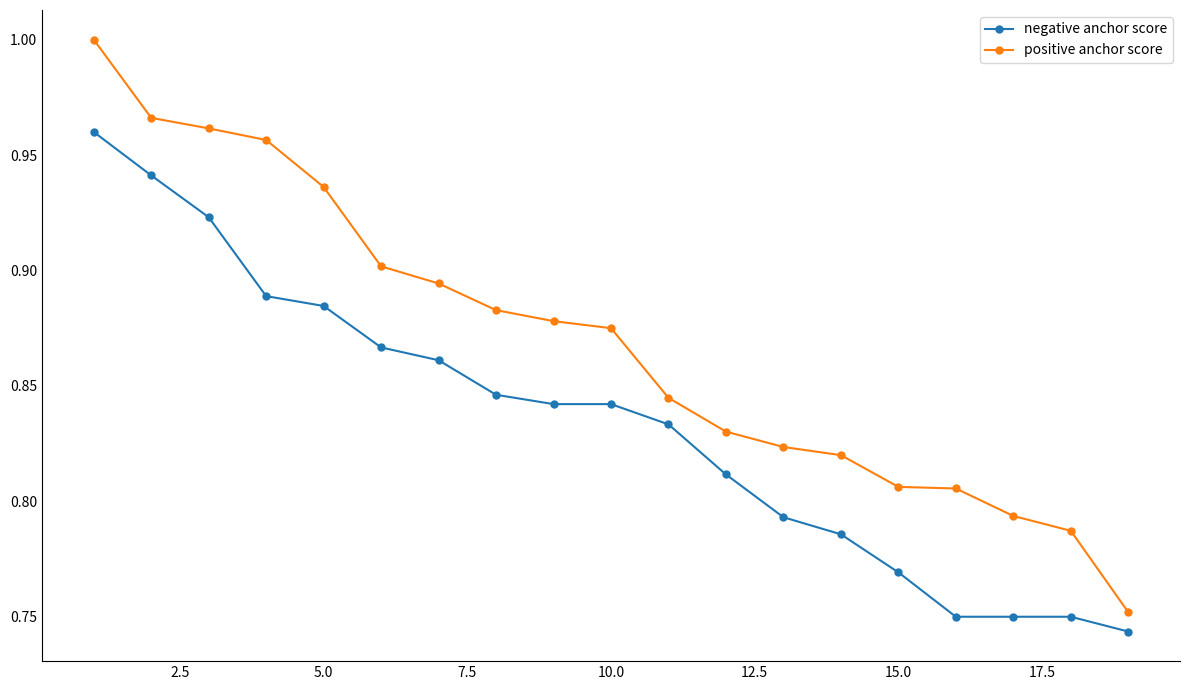

Rank the series by their maximum value, from lowest to highest.

negative anchor score, positive anchor score